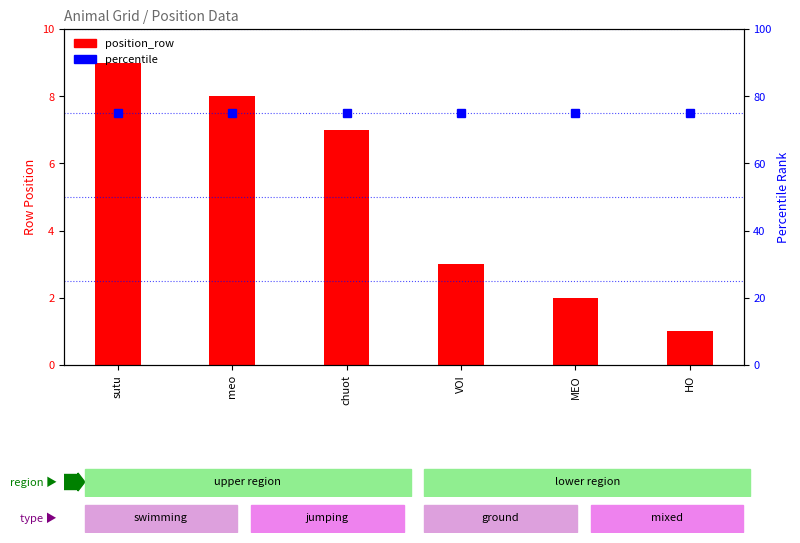

At which category is the sum across all series the highest?

sutu